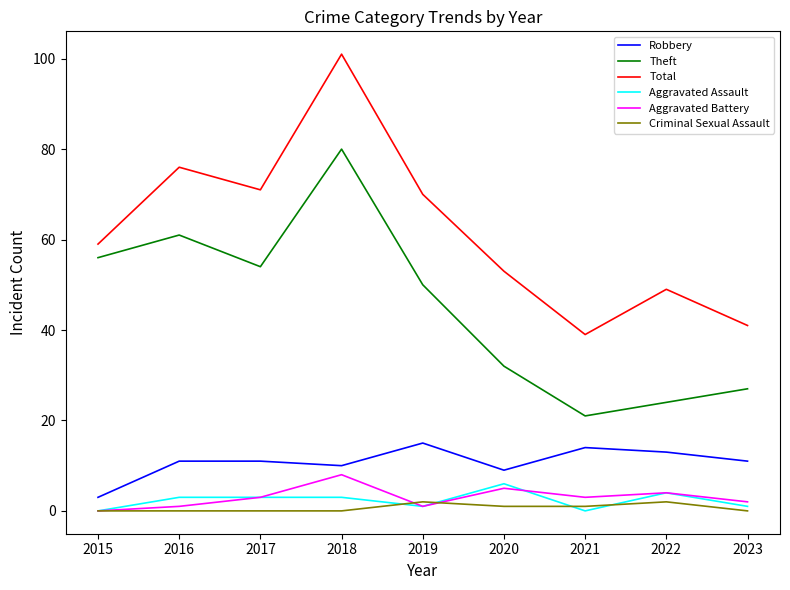

True or false: Theft and Criminal Sexual Assault intersect in this chart.

False